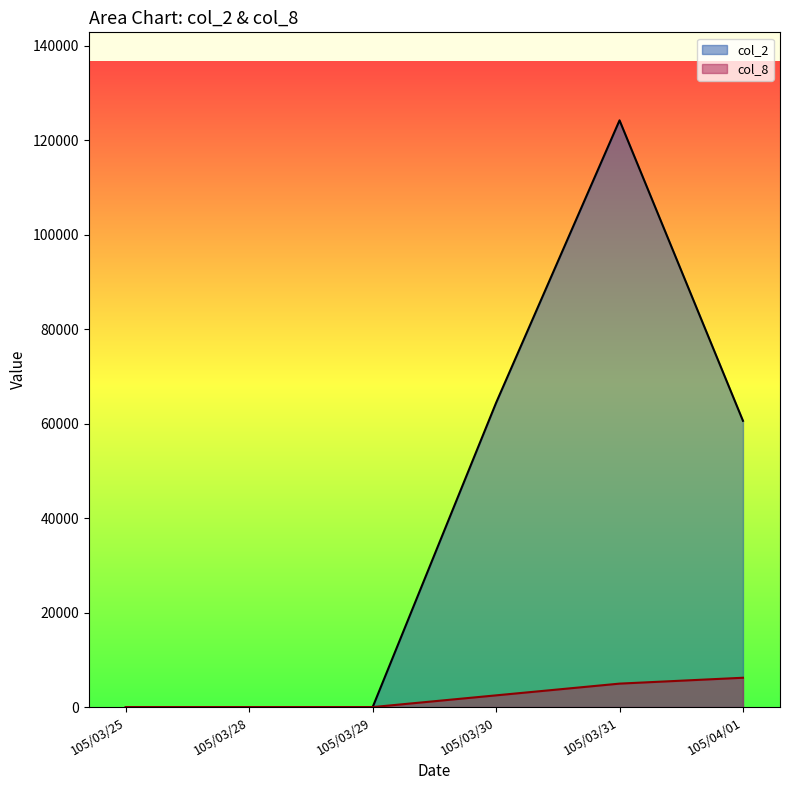

Reading left to right, extract all data points from this chart.

col_2: 105/03/25=0.0	105/03/28=0.0	105/03/29=0.0	105/03/30=64400.0	105/03/31=124170.0	105/04/01=60580.0
col_8: 105/03/25=0.0	105/03/28=0.0	105/03/29=0.0	105/03/30=2483.4	105/03/31=4966.8	105/04/01=6208.5